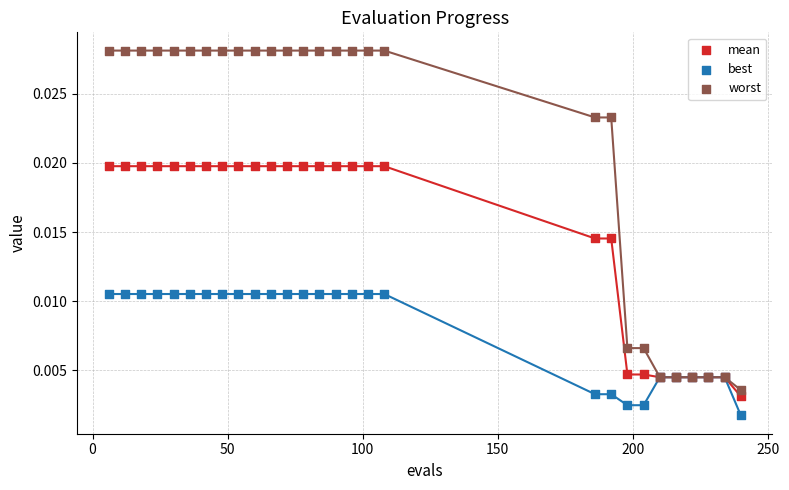

Which series contains the lowest Y value?

best